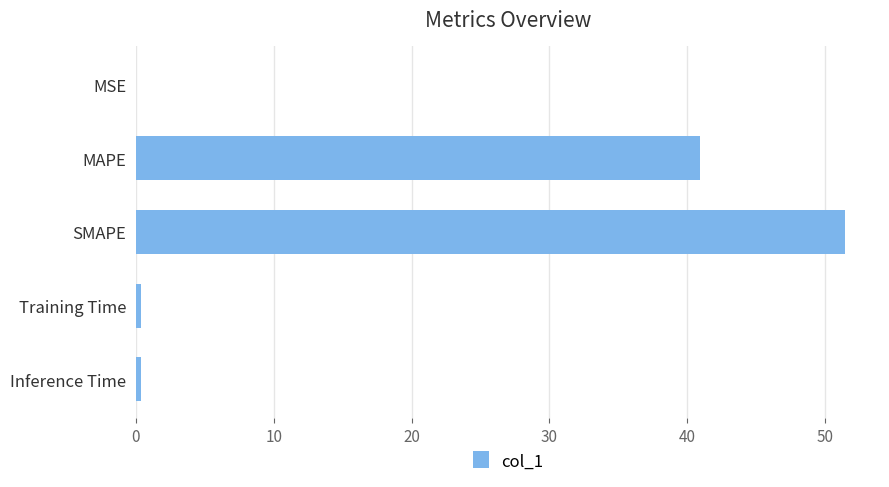

What is the sum of all values?

93.1